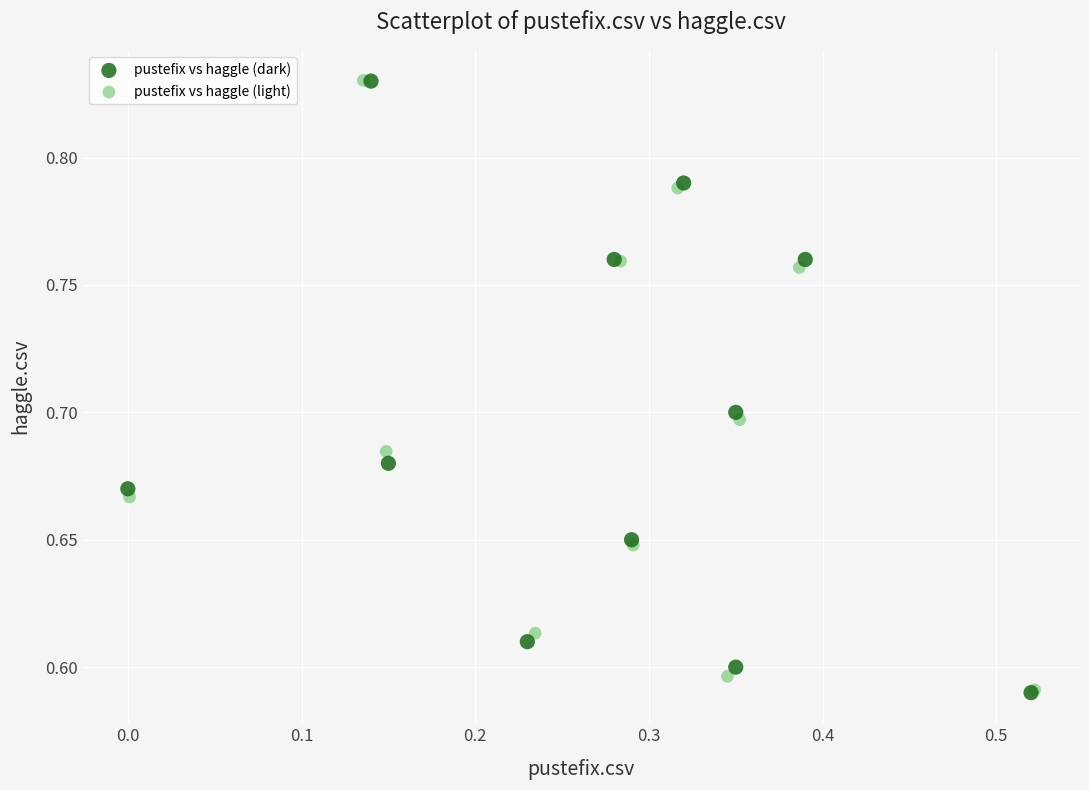

What are all the series names shown in the legend?

pustefix vs haggle (dark), pustefix vs haggle (light)